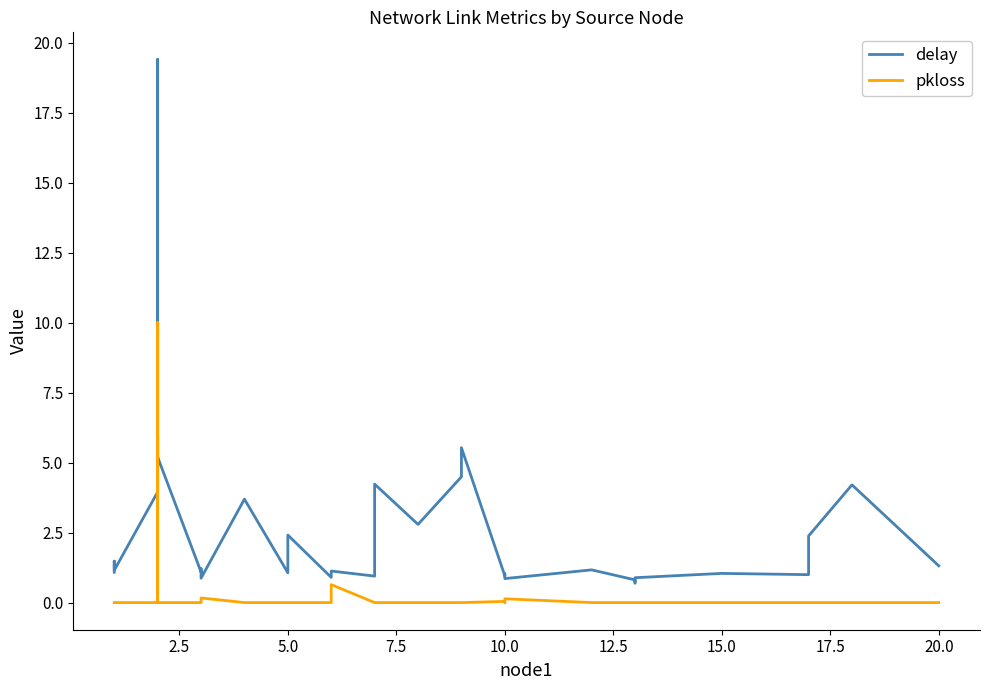

How many data points in pkloss are above 0?

5